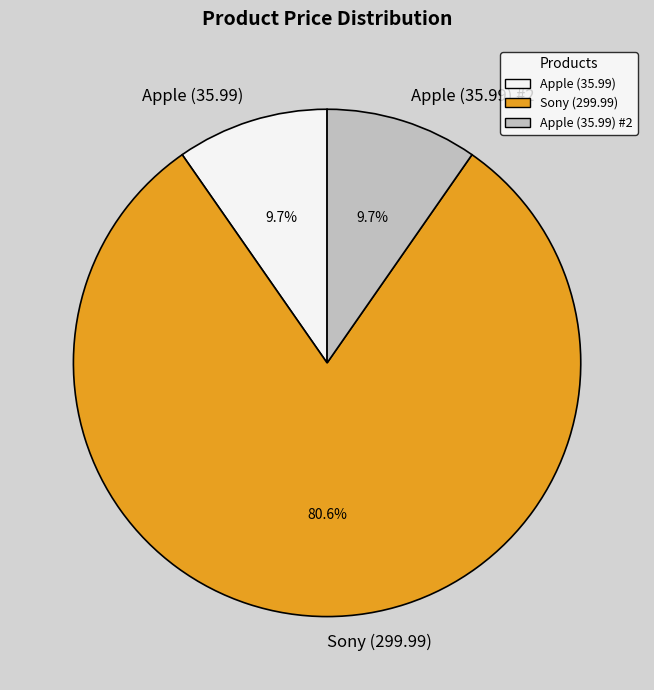

To the nearest percent, what is the difference between the Sony (299.99) and Apple (35.99) slice percentages?

71%